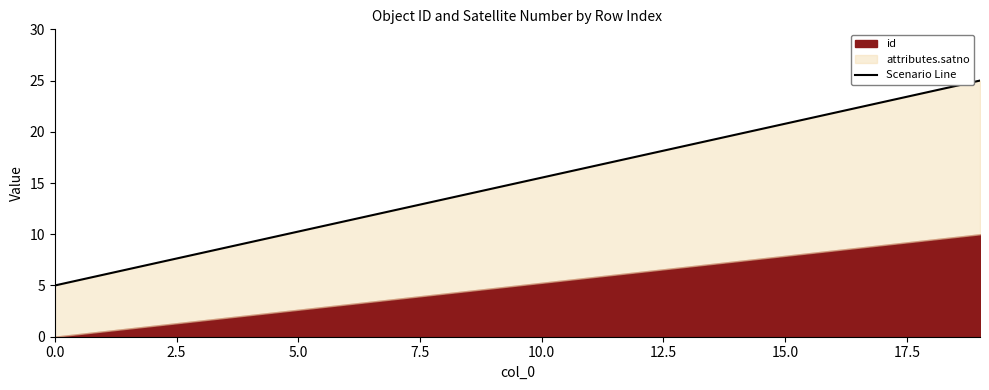

At which category does the chart reach its peak across all series?

19